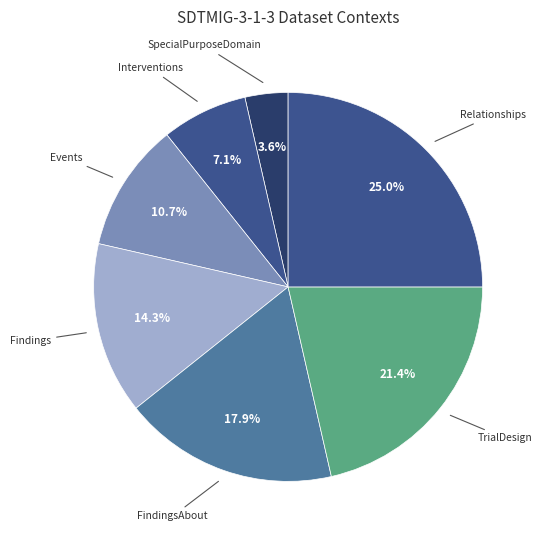

Combined, do FindingsAbout and Findings account for over 50%?

No